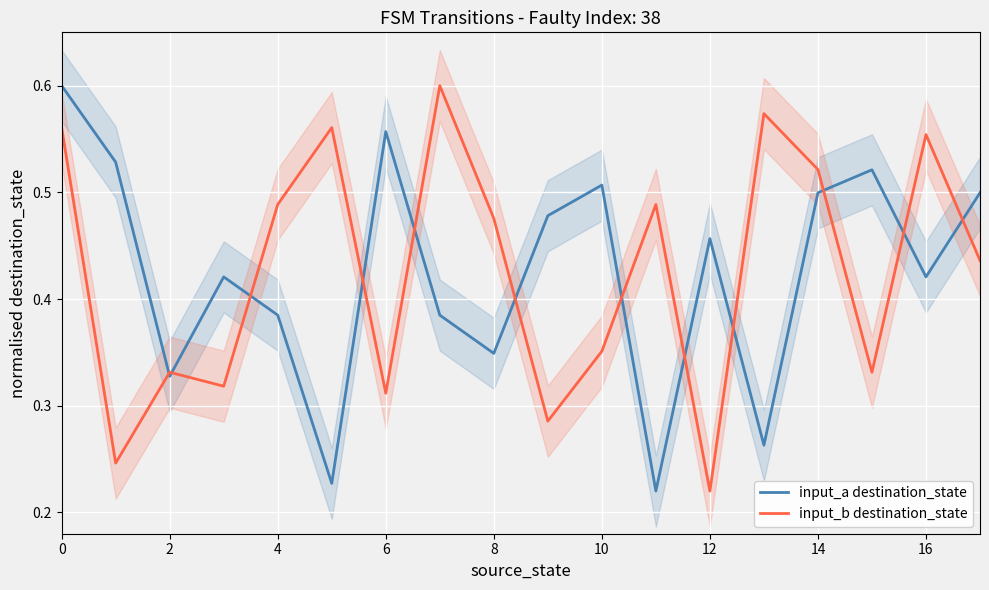

At which label is input_b destination_state closest to 0?

12